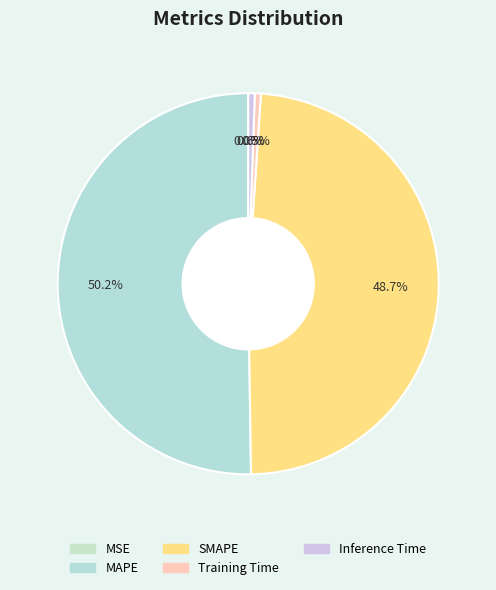

Which slice is the smallest?

MSE